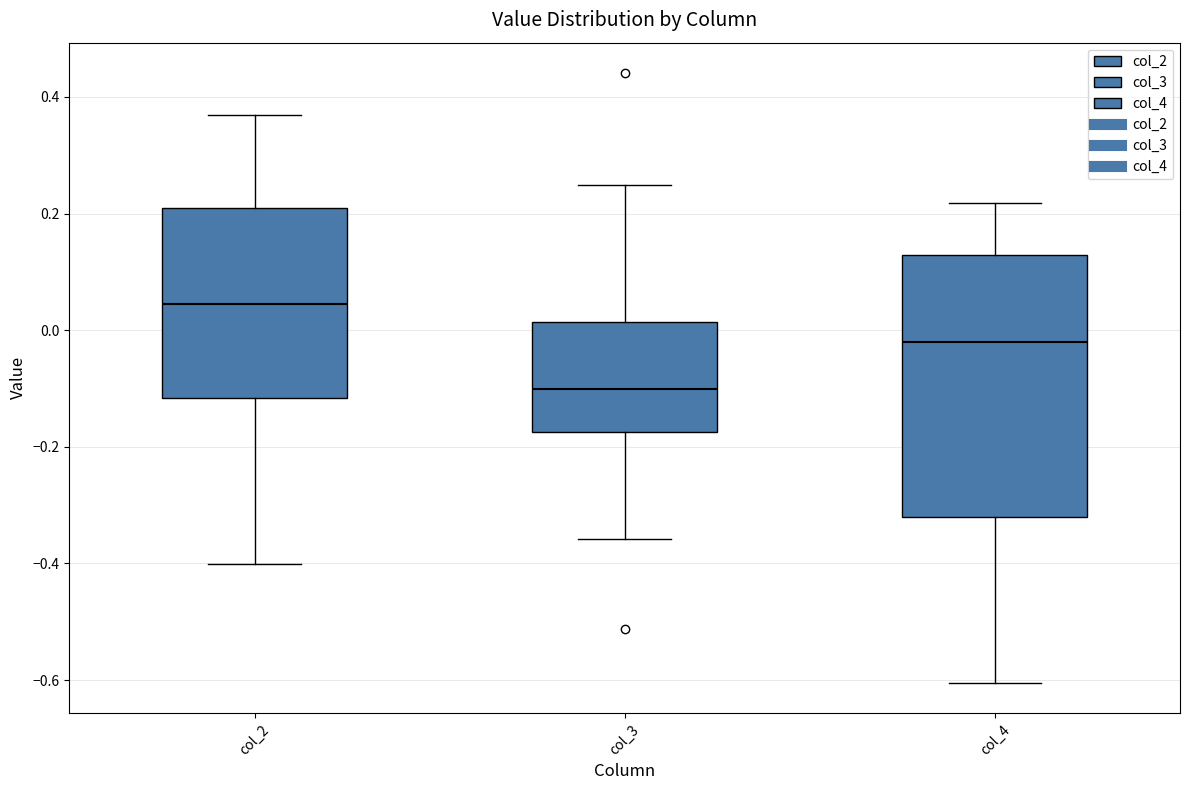

Reading left to right, transcribe this box plot: for each box, give where its median line is, the range the box spans, and where its two whiskers end, as read against the y-axis. The values are not printed on the chart, so give them approximately, as read against the axis.

col_2: median 0.04, box -0.12 to 0.20, whiskers -0.40 to 0.36
col_3: median -0.10, box -0.18 to 0.02, whiskers -0.36 to 0.24
col_4: median -0.02, box -0.32 to 0.12, whiskers -0.60 to 0.22